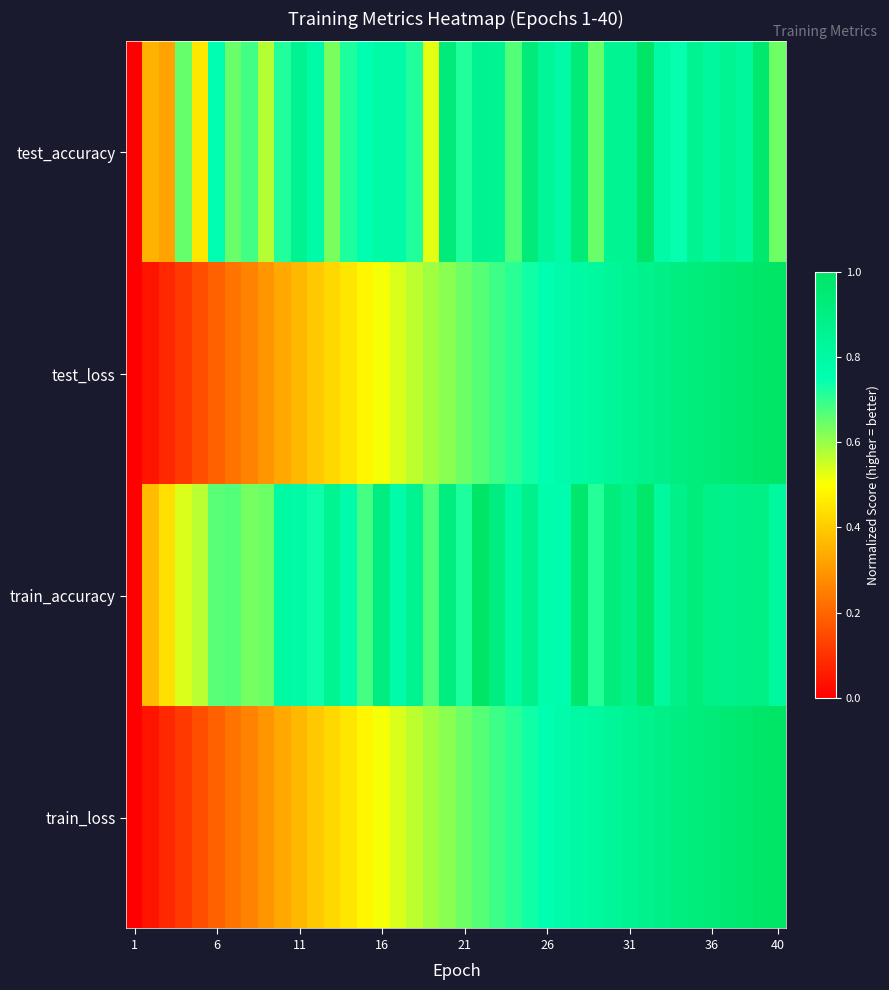

At how many categories does at least one series exceed 0?

39